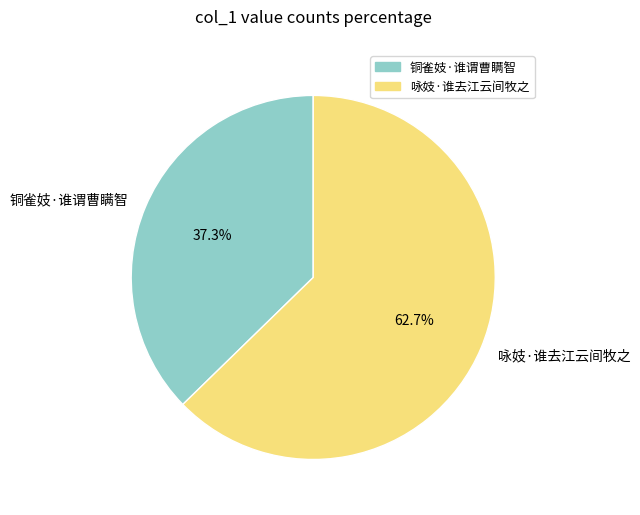

Which category has the smallest portion of the pie?

铜雀妓·谁谓曹瞒智